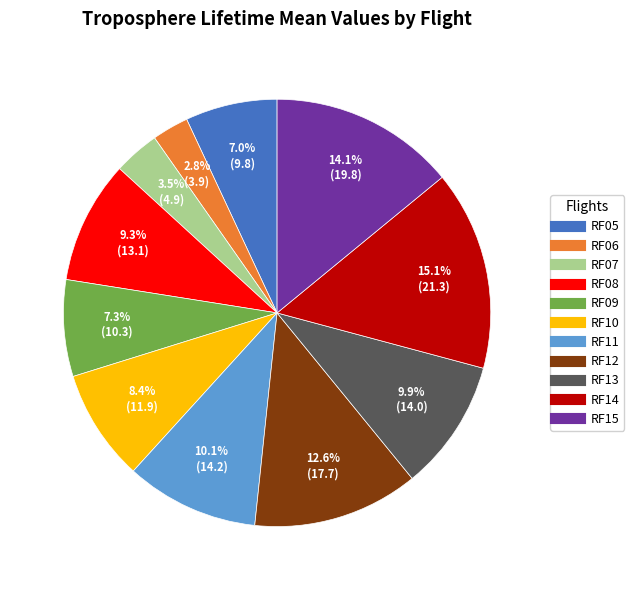

Which has a higher value, RF13 or RF15?

RF15